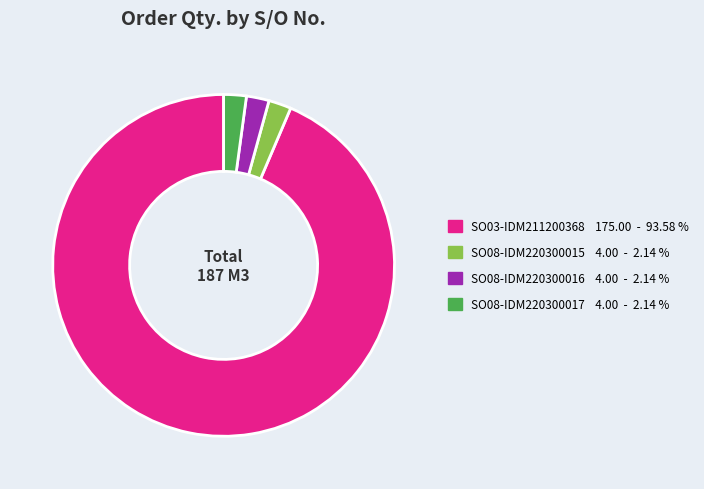

Which slice is the largest?

SO03-IDM211200368